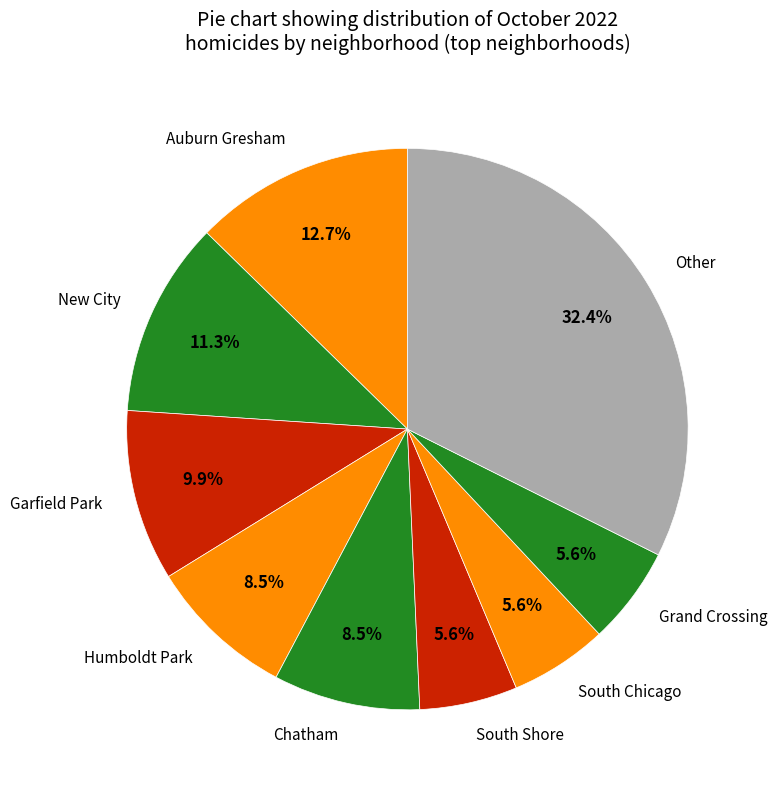

Which slice is the largest?

Other